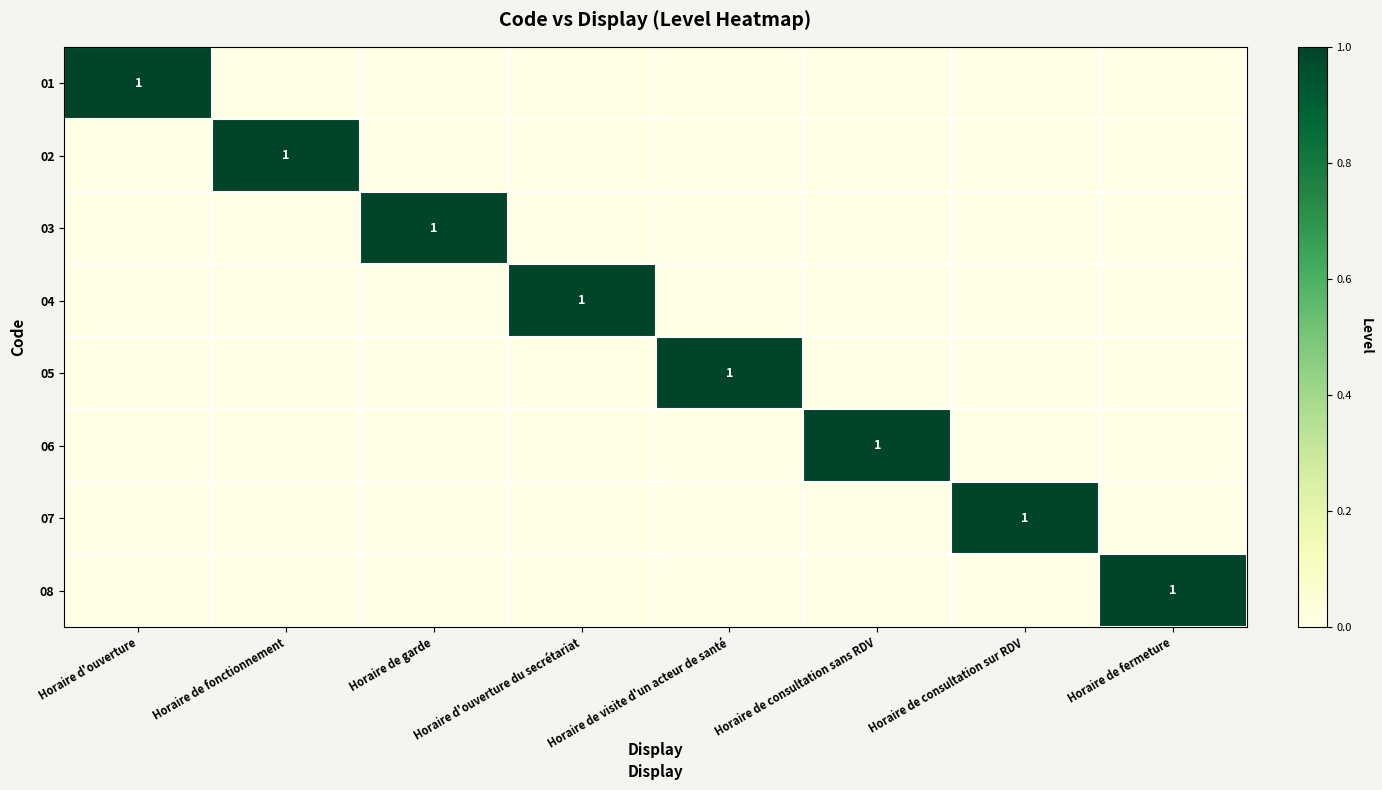

The 06 series shows 0 at Horaire de consultation sans RDV. True or false?

False